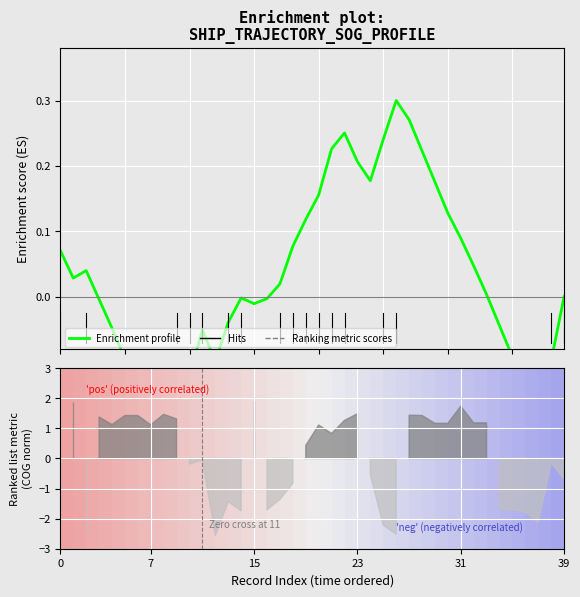

What is the label of the 28th point from the right?

12